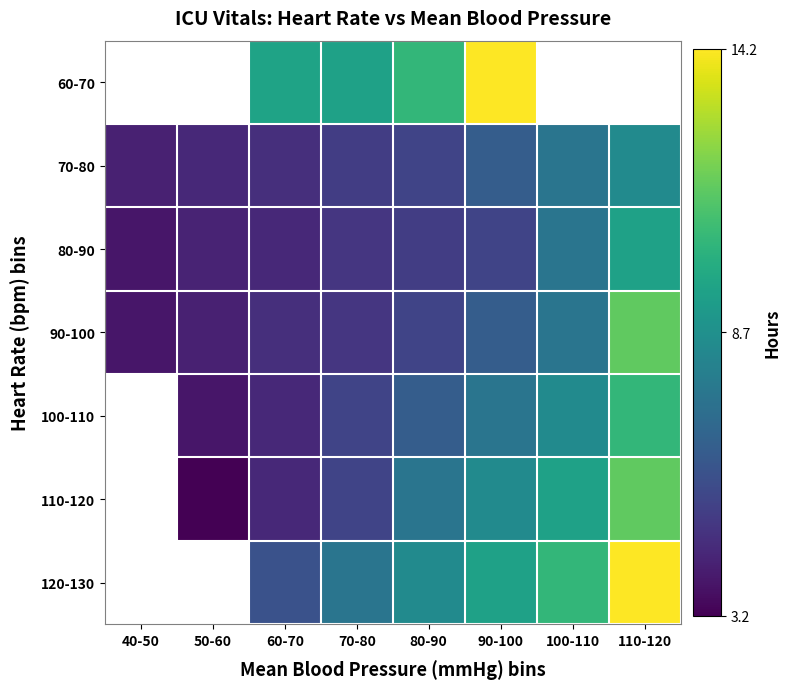

Between 60-70 and 110-120, which is larger?

110-120